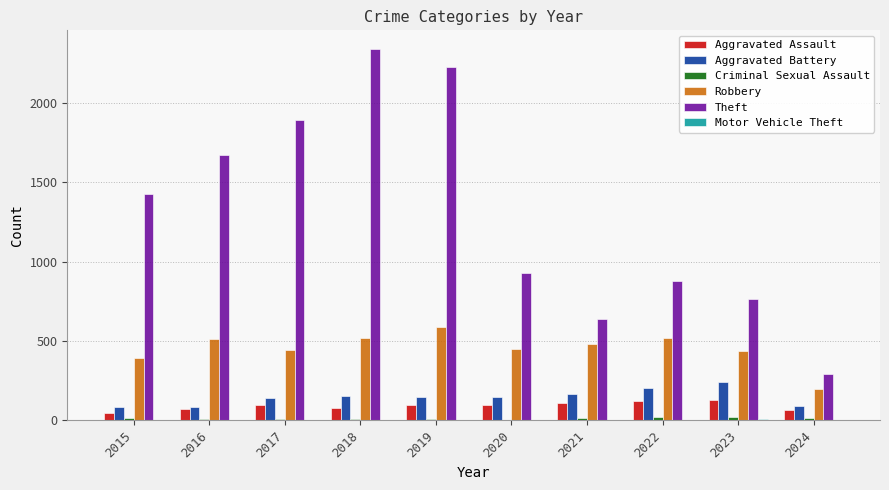

At which category does the chart reach its peak across all series?

2018